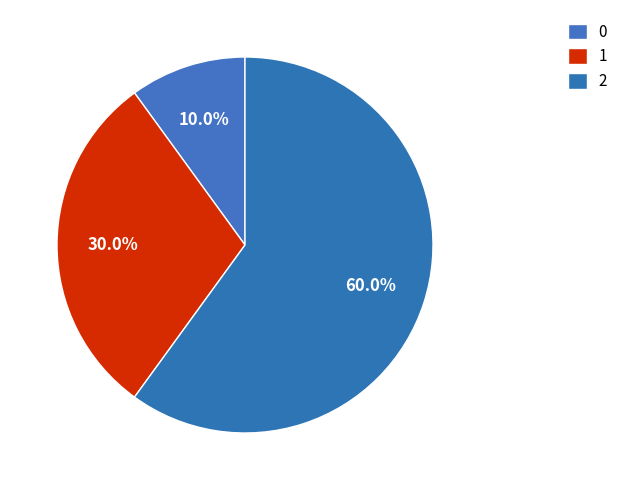

How many slices are in this pie chart?

3